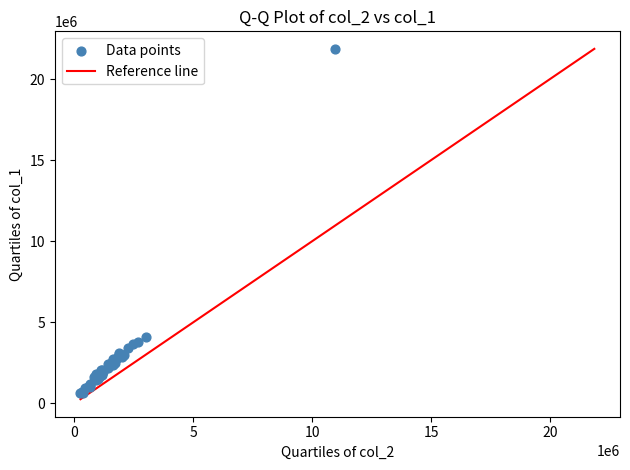

What Y value in the scatter plot is closest to 11242000?

4125000